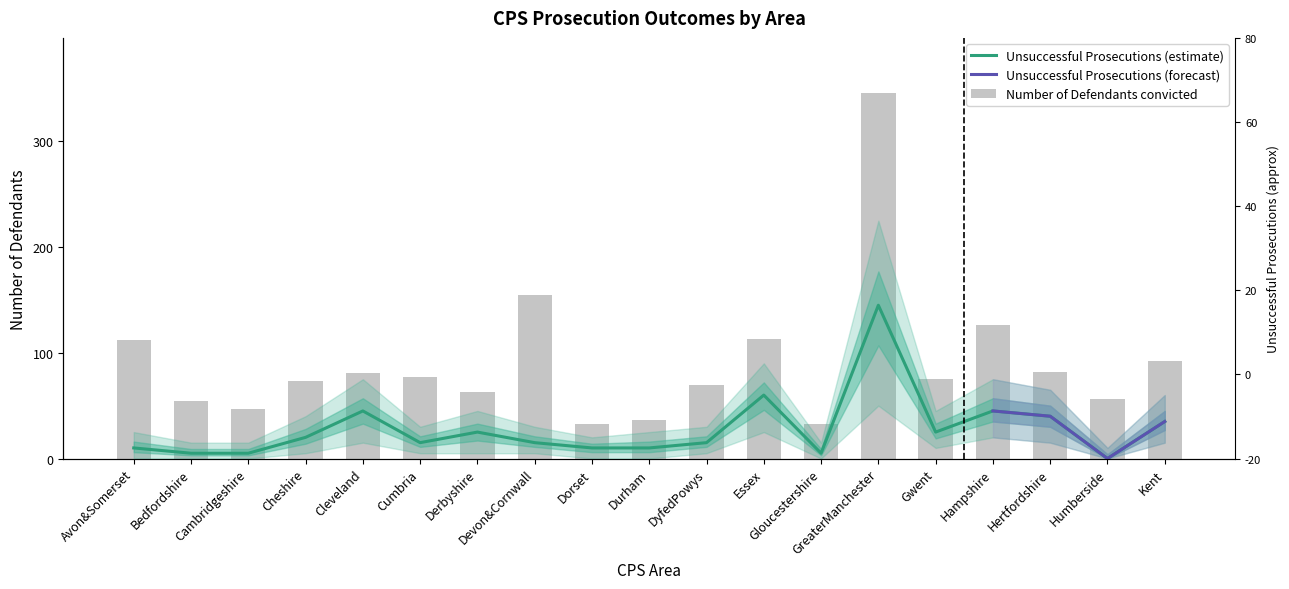

Which series has the widest spread of values?

Number of Defendants convicted